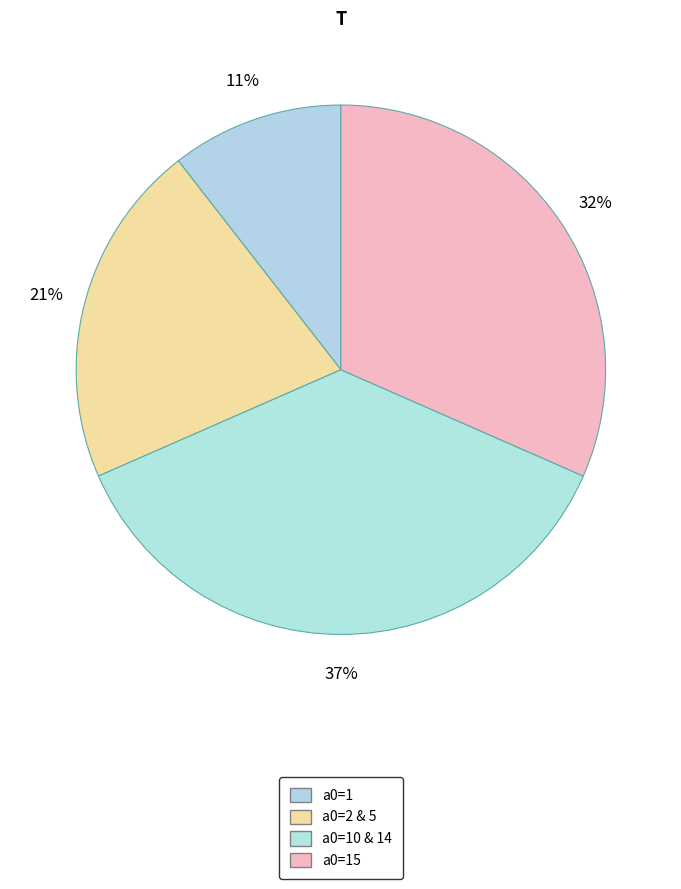

To the nearest percent, what is the difference between the largest and smallest slice percentages?

26%